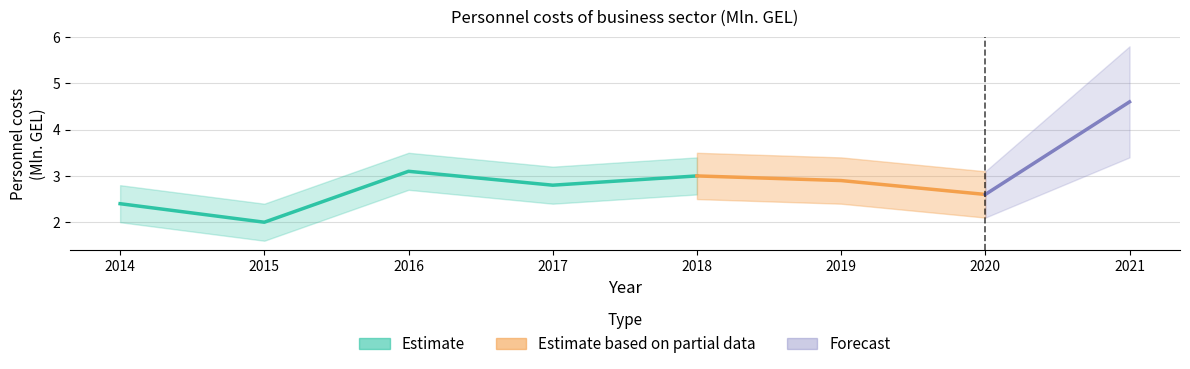

At which label is the value closest to 3?

2018